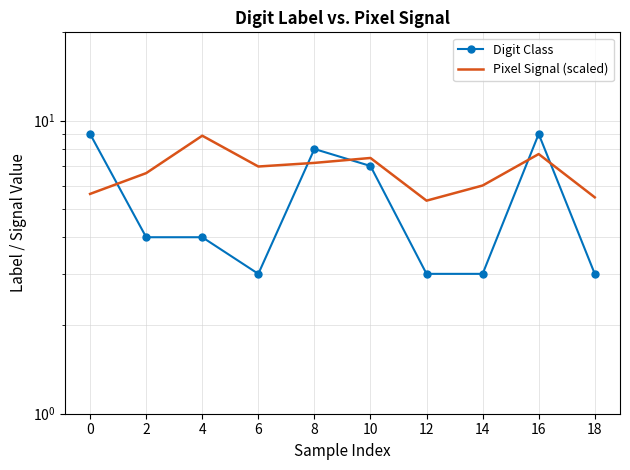

True or false: Pixel Signal (scaled) has a value of 4.1 at 8.

False